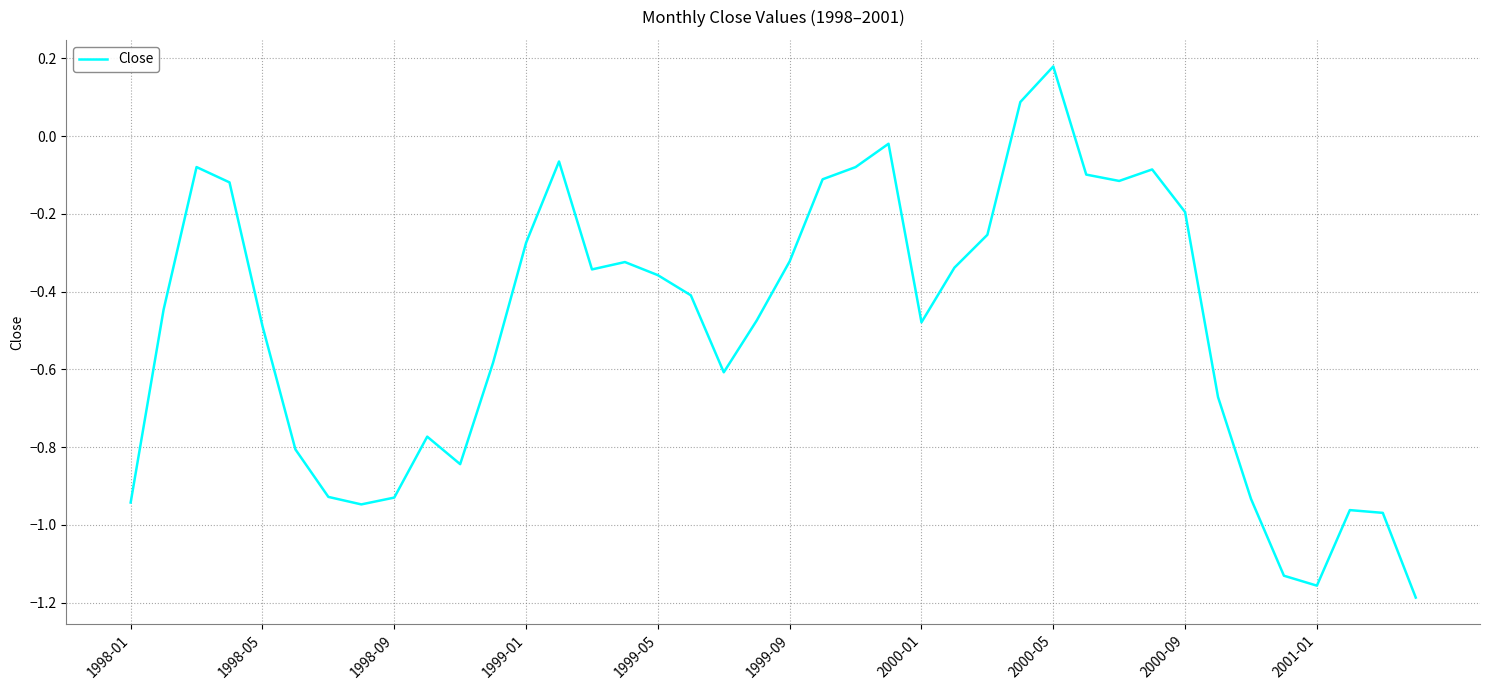

What is the sum of all values?

-19.6